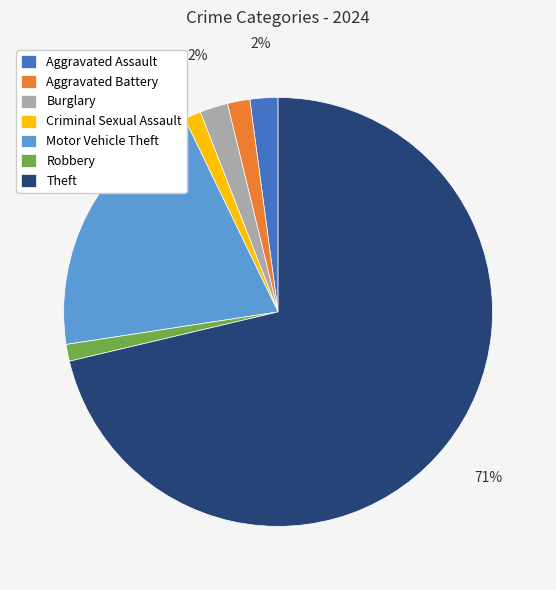

How many segments does this pie chart have?

7